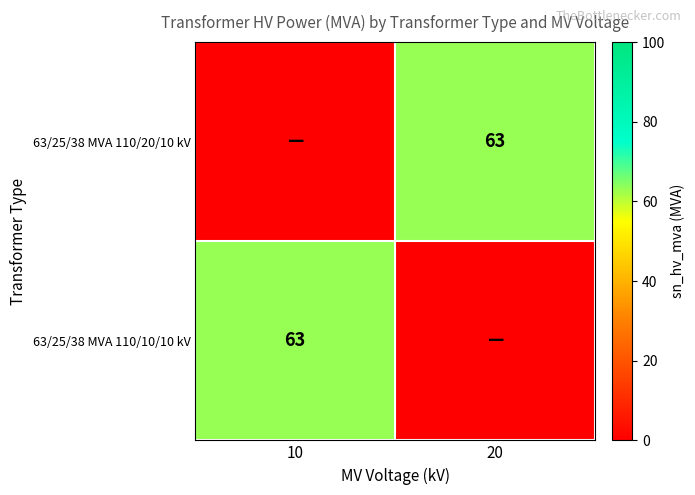

Which has a higher value, 10 or 20?

20